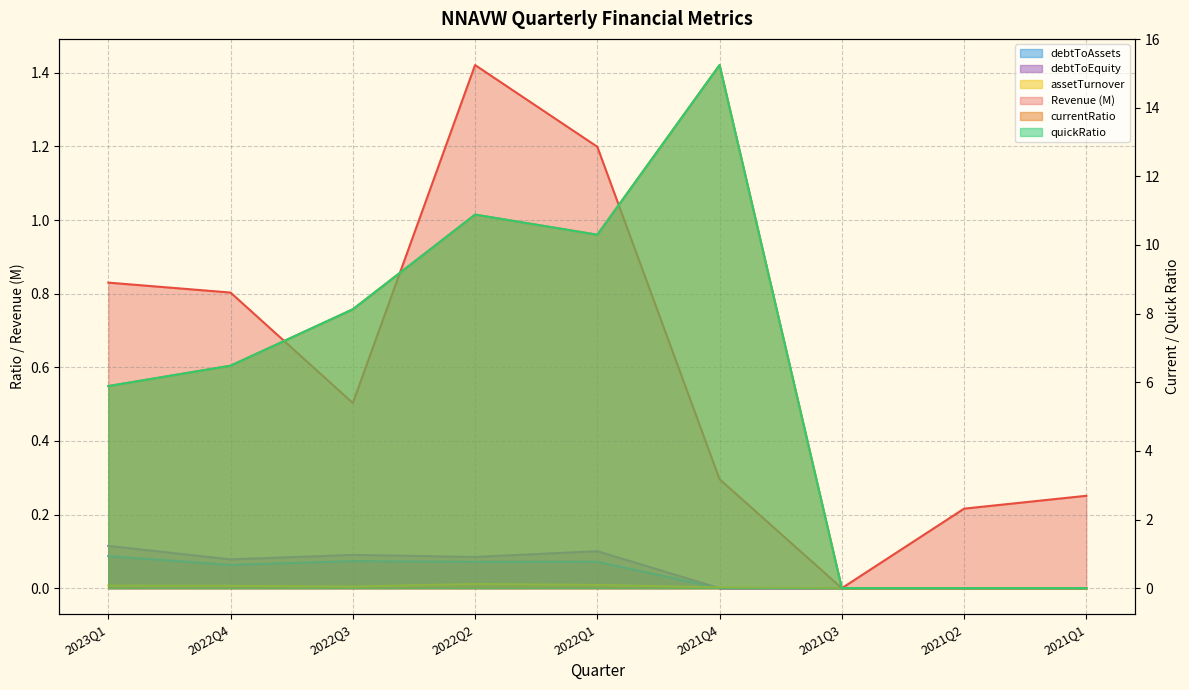

True or false: quickRatio has a value of 10.3 at 2023Q1.

False